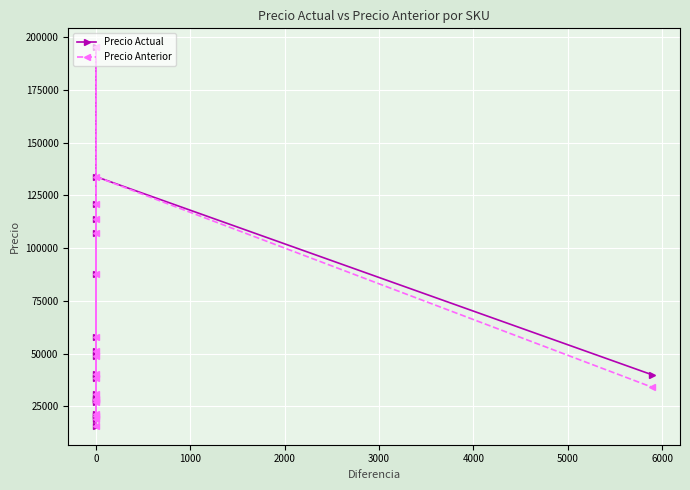

How many values in the Precio Actual series are below 40329?

10